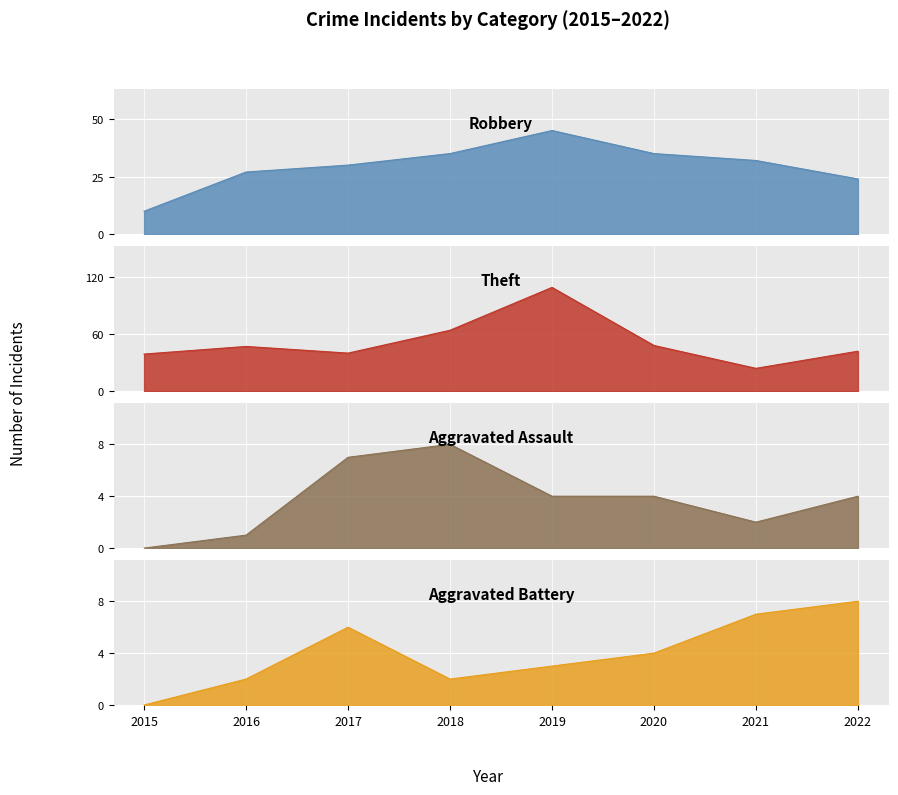

What is the value of the Theft point at the 7th from the left?

24